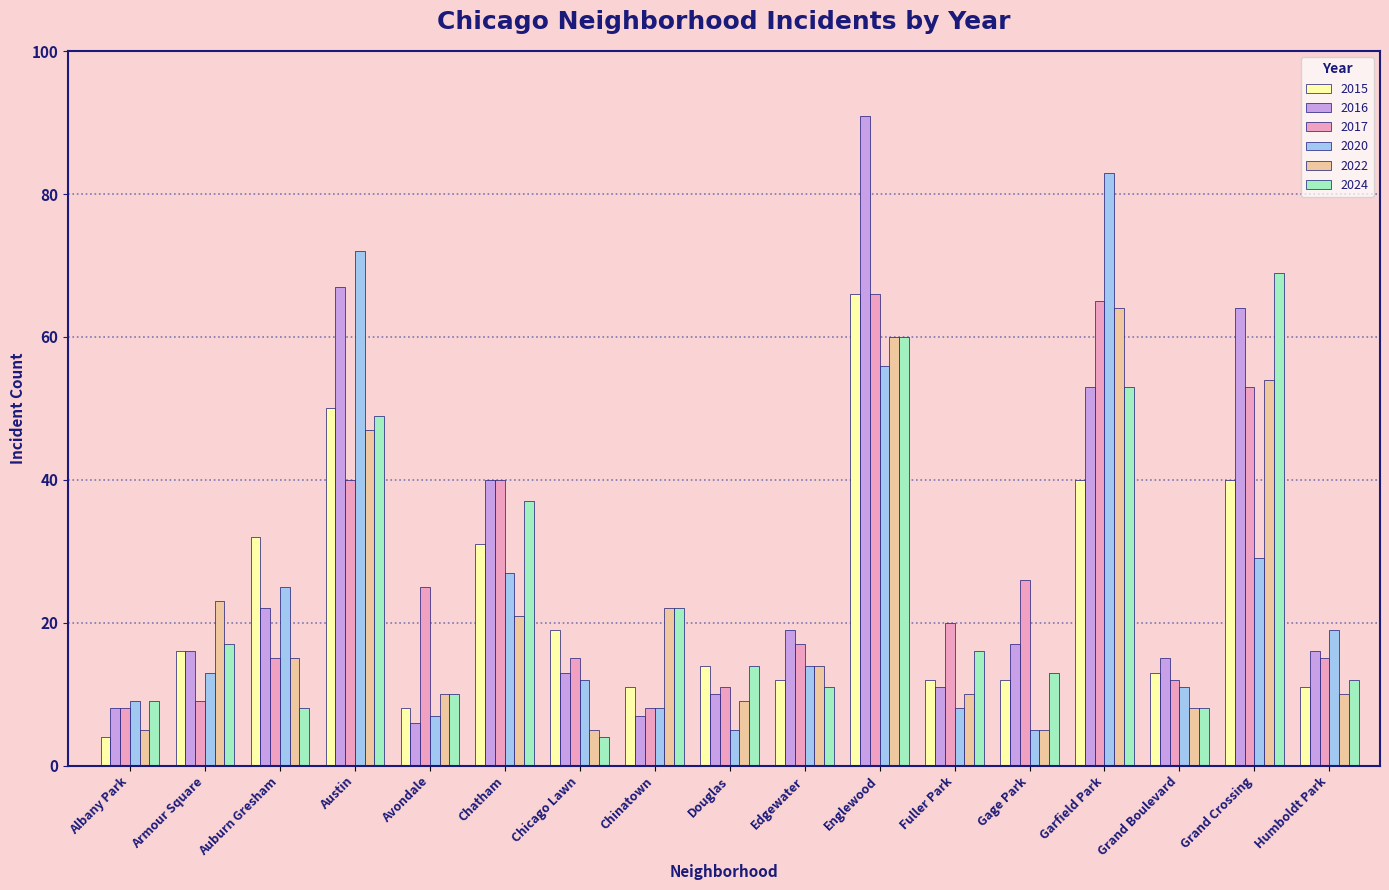

The 2017 series shows 5 at Grand Boulevard. True or false?

False